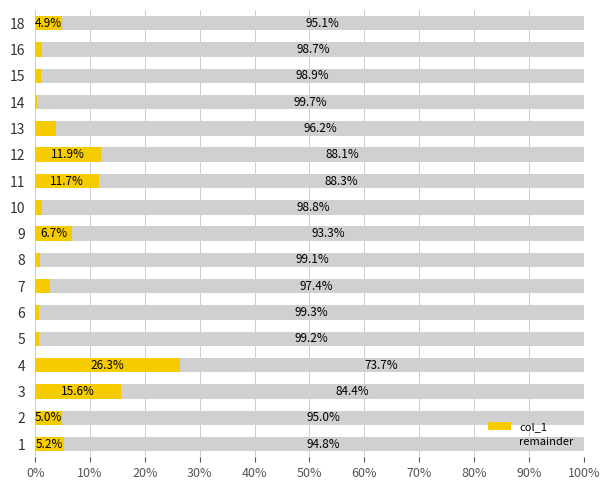

What is the total value across all series at 5?

100.0